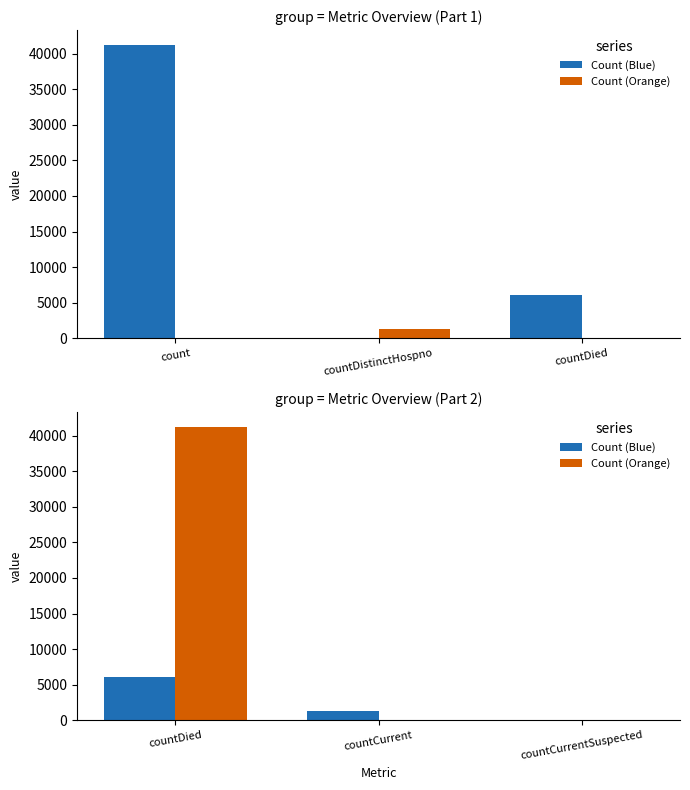

List the series in order of their peak value, highest first.

Count (Orange), Count (Blue)